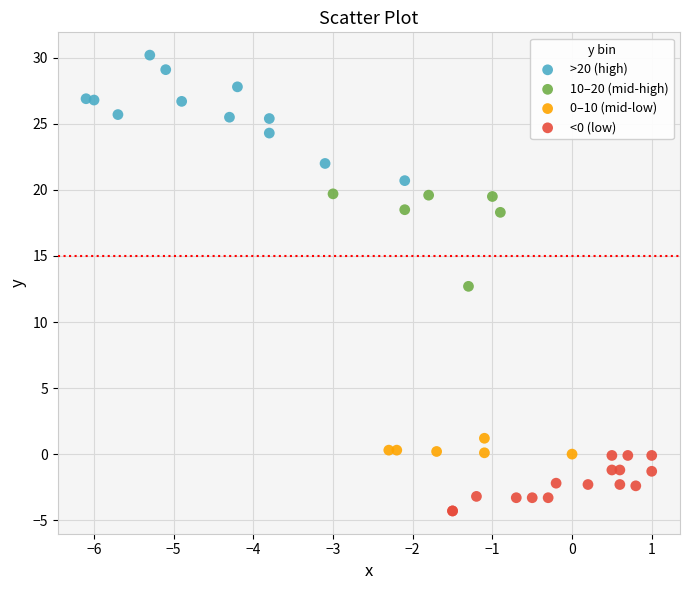

Which series has the largest Y range (max minus min)?

>20 (high)